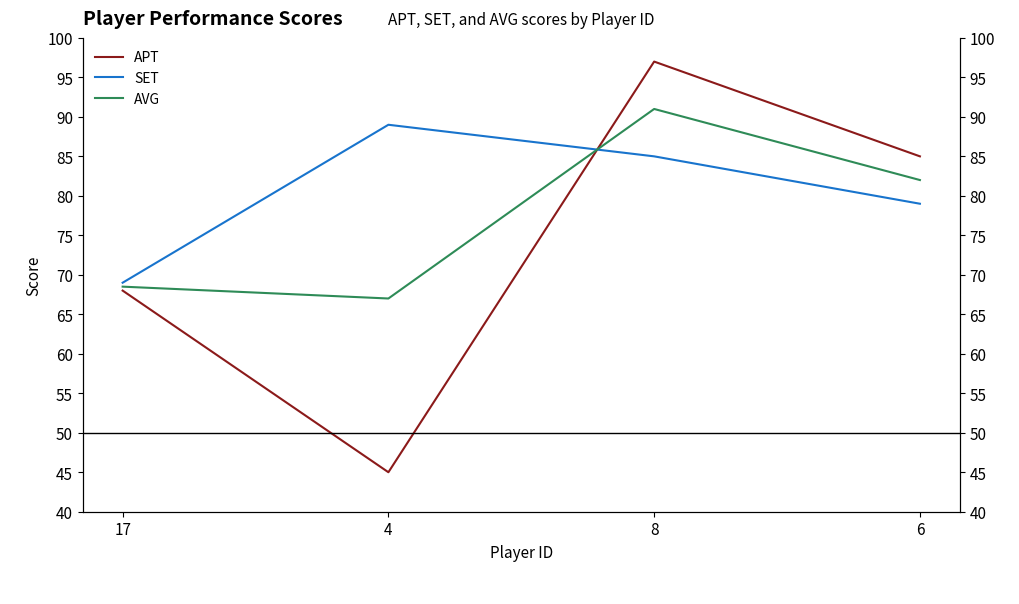

Read the SET value at 6.

79.0